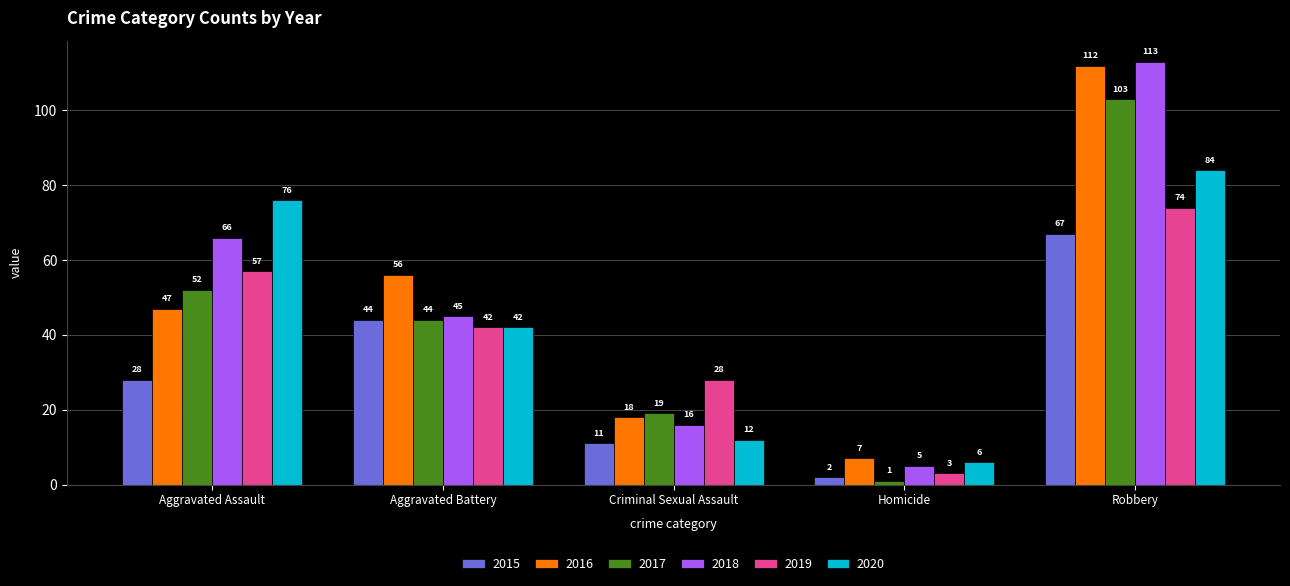

What is the greatest value displayed?

113